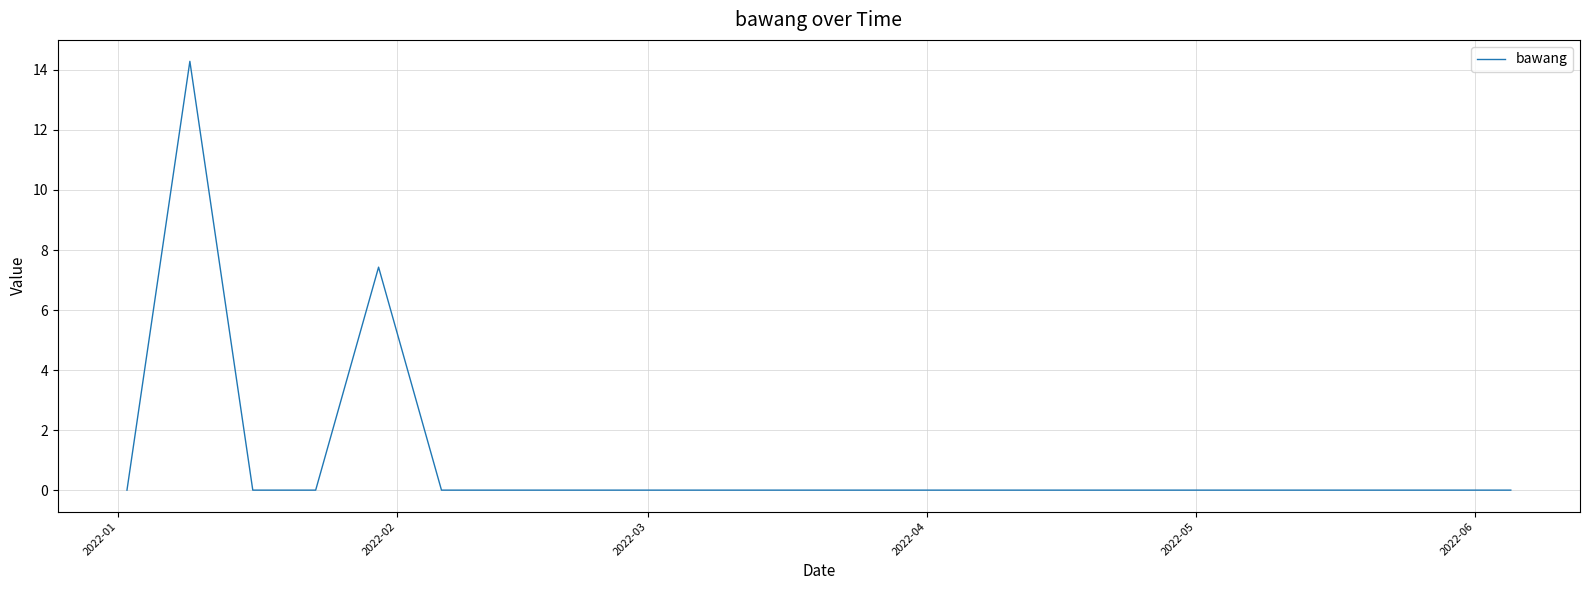

What is the difference between the maximum and minimum values?

14.3